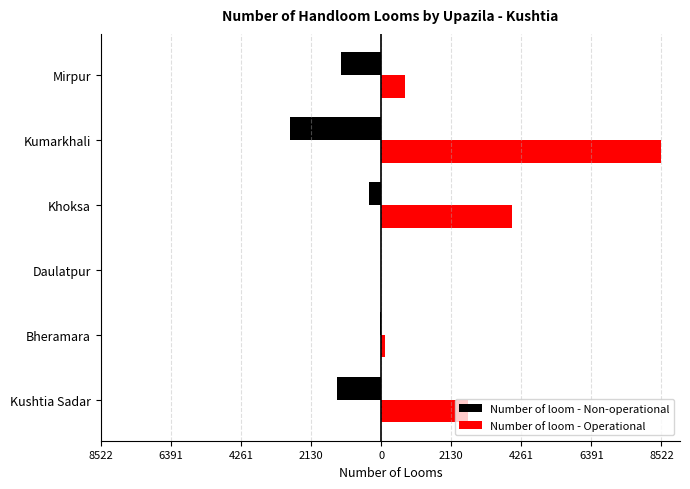

What are all the series names shown in the legend?

Number of loom - Non-operational, Number of loom - Operational